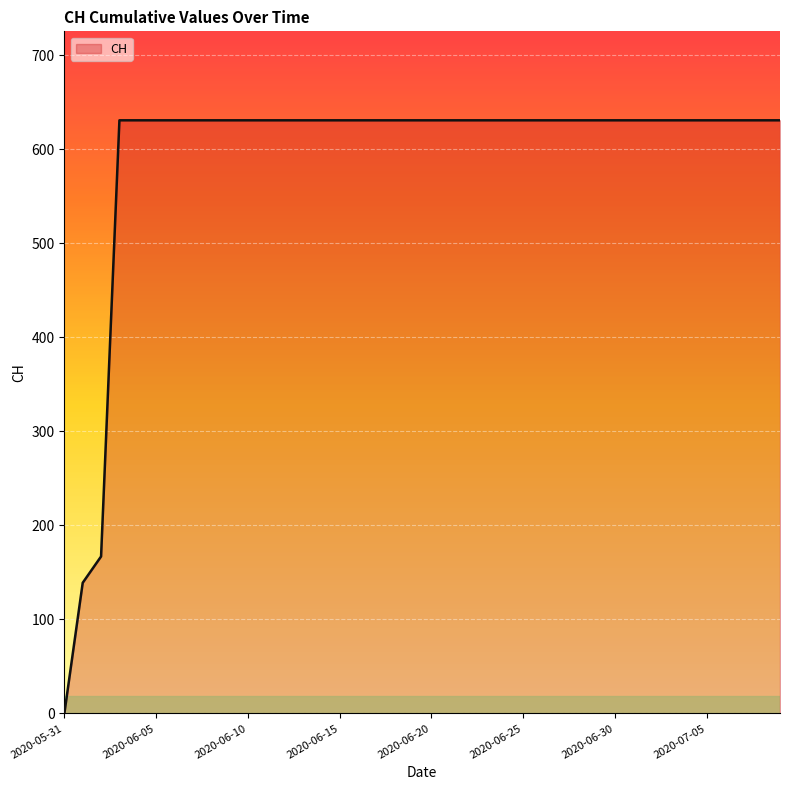

What is the maximum value shown in the chart?

631